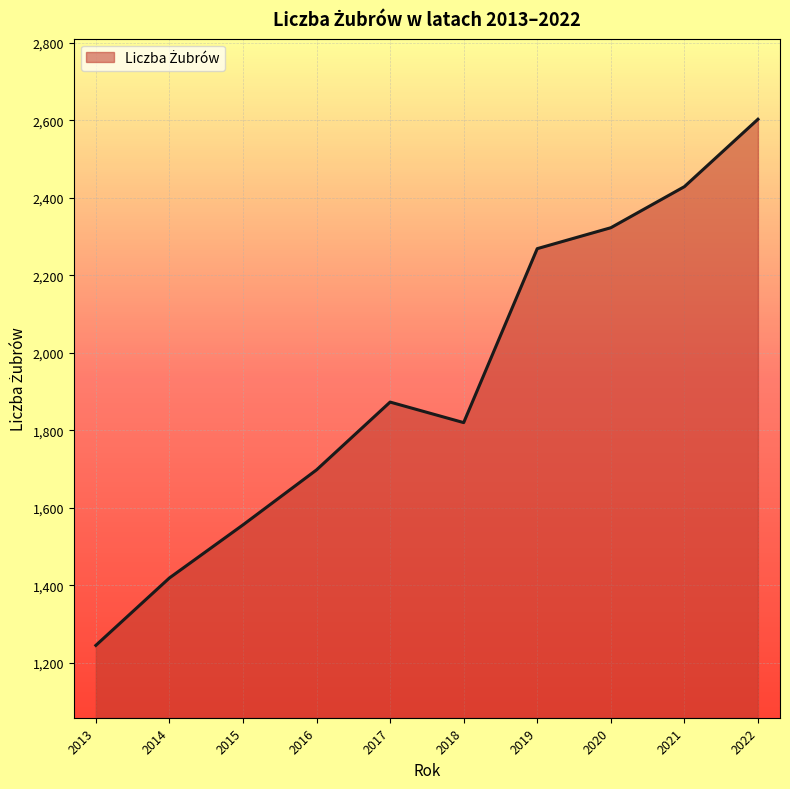

Reading left to right, list all the values displayed in this chart.

2013=1245	2014=1419	2015=1556	2016=1698	2017=1873	2018=1820	2019=2269	2020=2323	2021=2429	2022=2603